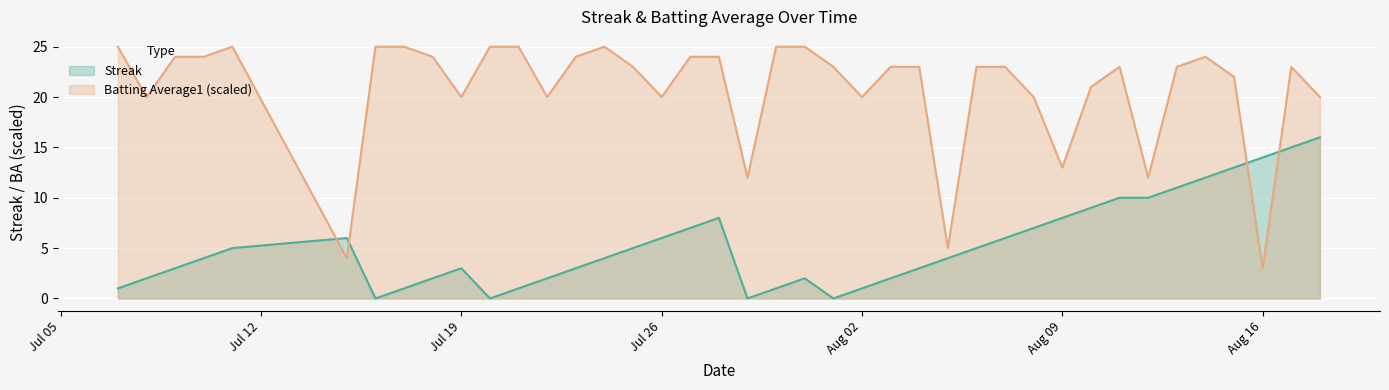

Reading left to right, what are all the values shown in this chart?

Streak: 1.0	2.0	3.0	4.0	5.0	6.0	0.0	1.0	2.0	3.0	0.0	1.0	2.0	3.0	4.0	5.0	6.0	7.0	8.0	0.0	1.0	2.0	0.0	1.0	2.0	3.0	4.0	5.0	6.0	7.0	8.0	9.0	10.0	10.0	11.0	12.0	13.0	14.0	15.0	16.0
Batting Average1: 25.0	20.0	24.0	24.0	25.0	4.0	25.0	25.0	24.0	20.0	25.0	25.0	20.0	24.0	25.0	23.0	20.0	24.0	24.0	12.0	25.0	25.0	23.0	20.0	23.0	23.0	5.0	23.0	23.0	20.0	13.0	21.0	23.0	12.0	23.0	24.0	22.0	3.0	23.0	20.0